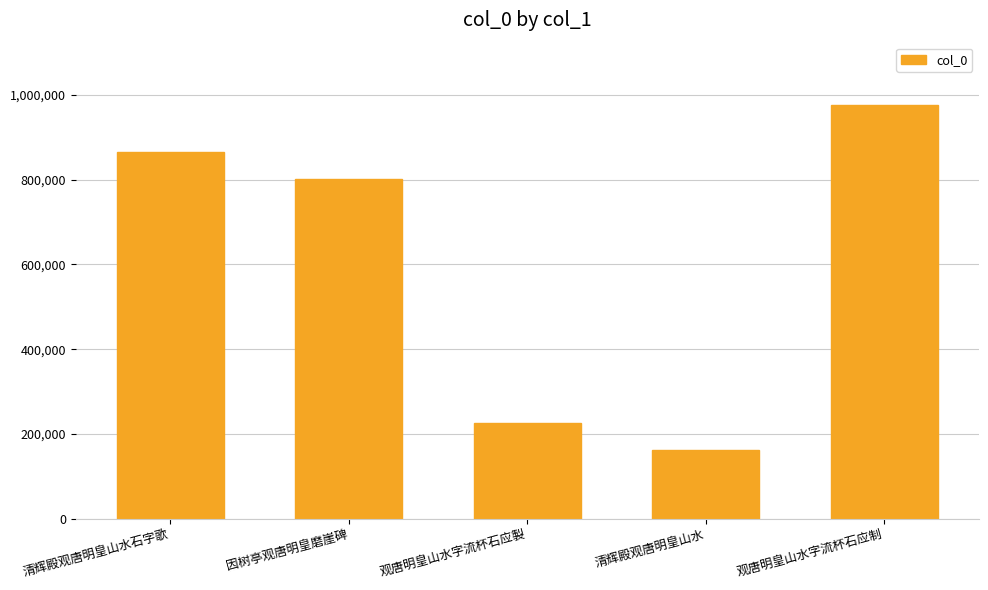

Rank the categories by value from highest to lowest.

观唐明皇山水字流杯石应制, 清辉殿观唐明皇山水石字歌, 因树亭观唐明皇磨崖碑, 观唐明皇山水字流杯石应製, 清辉殿观唐明皇山水